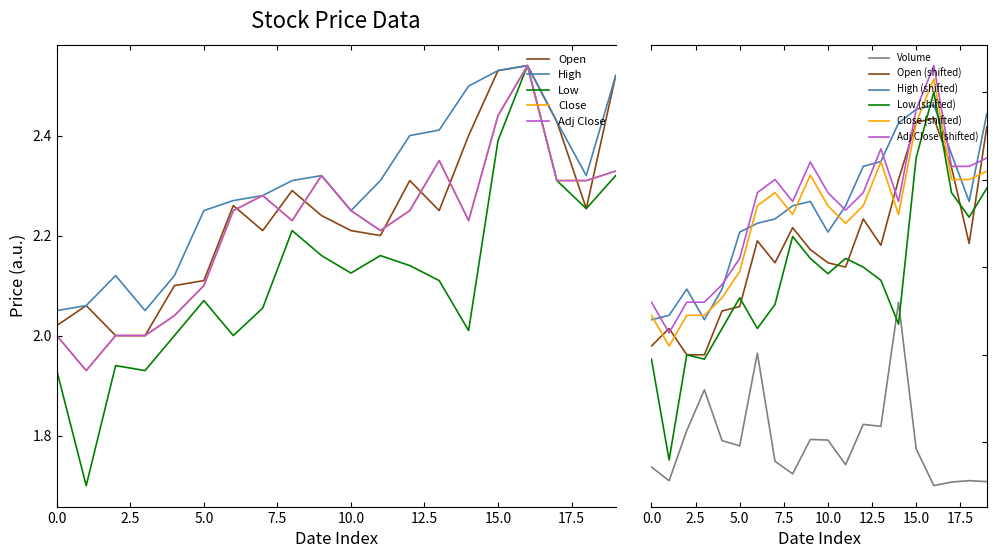

How many interior local valleys does the Close series have?

4